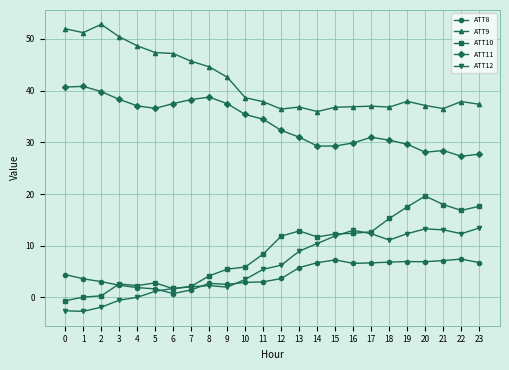

True or false: ATT9 has more than 2 points higher than both neighbors.

True